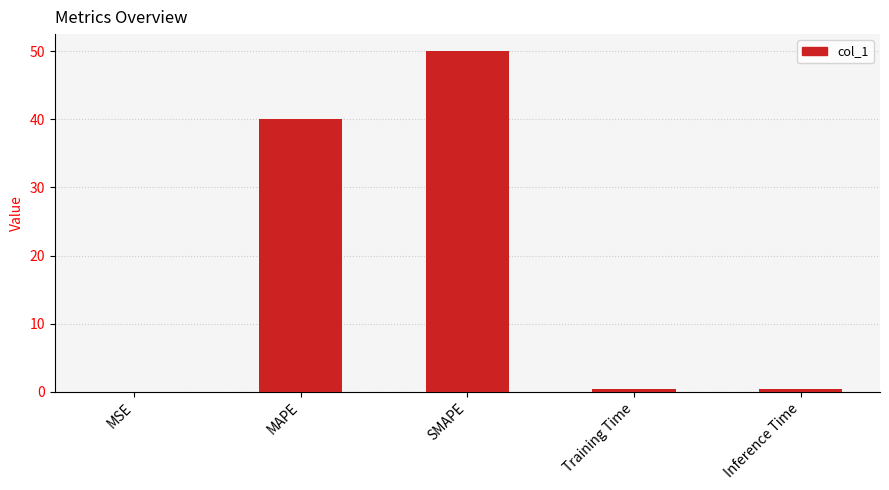

Between Training Time and MAPE, which is larger?

MAPE